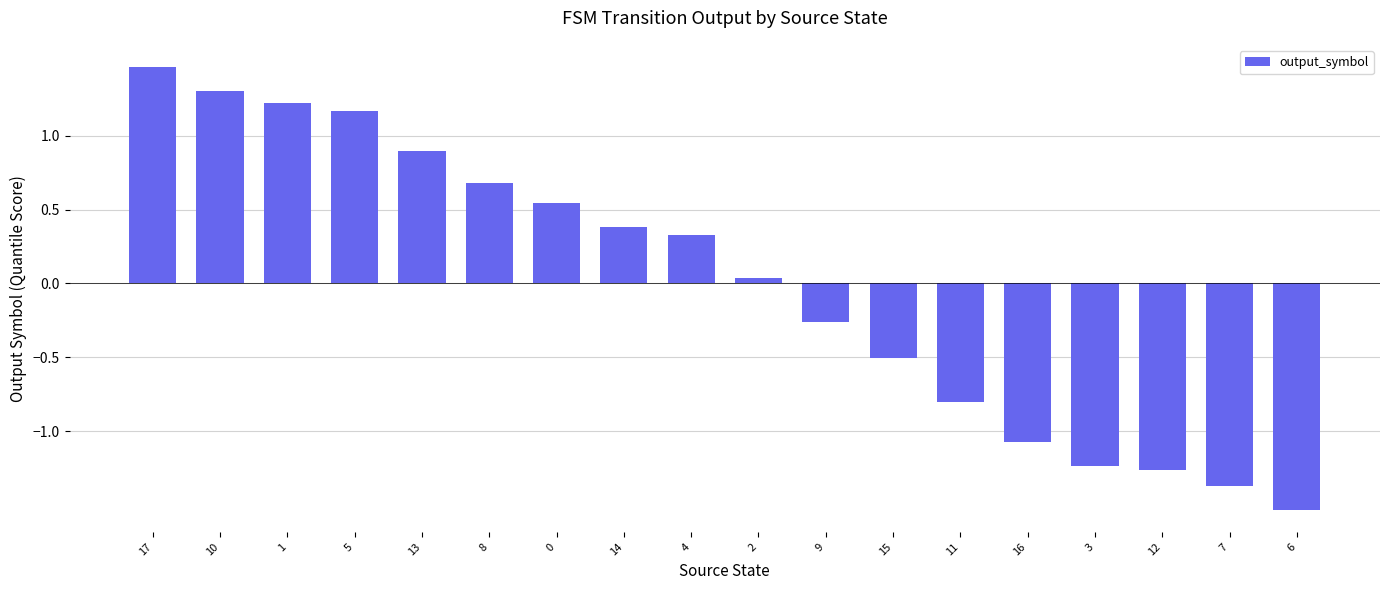

What is the difference between the second highest and minimum values?

2.8